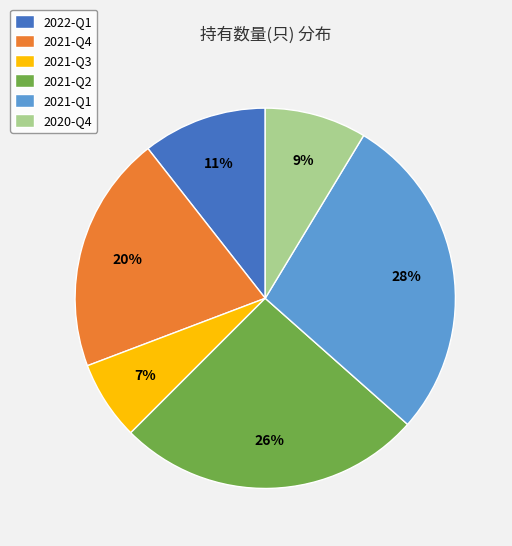

Rank the categories by value from highest to lowest.

2021-Q1, 2021-Q2, 2021-Q4, 2022-Q1, 2020-Q4, 2021-Q3